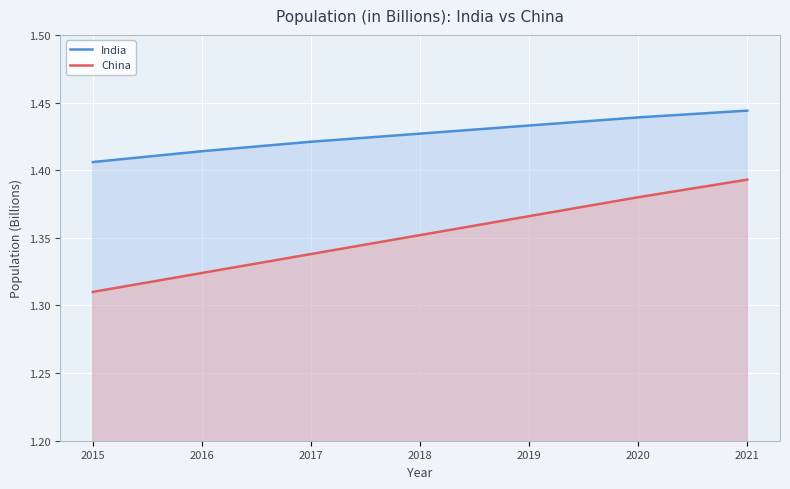

List the series in order of their overall mean, lowest first.

China, India